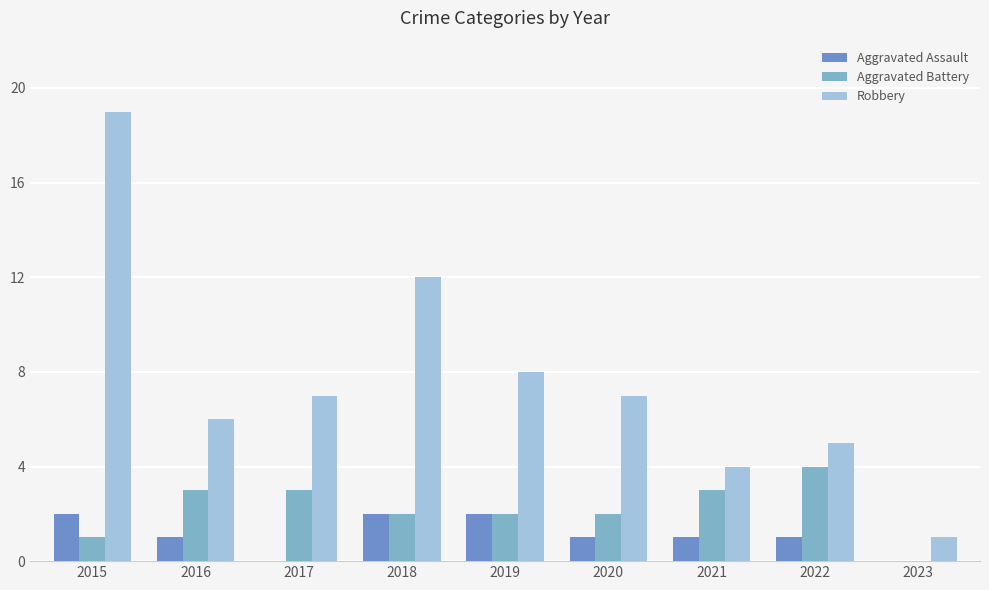

Reading right to left, transcribe all the data shown in this chart.

Aggravated Assault: 2023=0	2022=1	2021=1	2020=1	2019=2	2018=2	2017=0	2016=1	2015=2
Aggravated Battery: 2023=0	2022=4	2021=3	2020=2	2019=2	2018=2	2017=3	2016=3	2015=1
Robbery: 2023=1	2022=5	2021=4	2020=7	2019=8	2018=12	2017=7	2016=6	2015=19